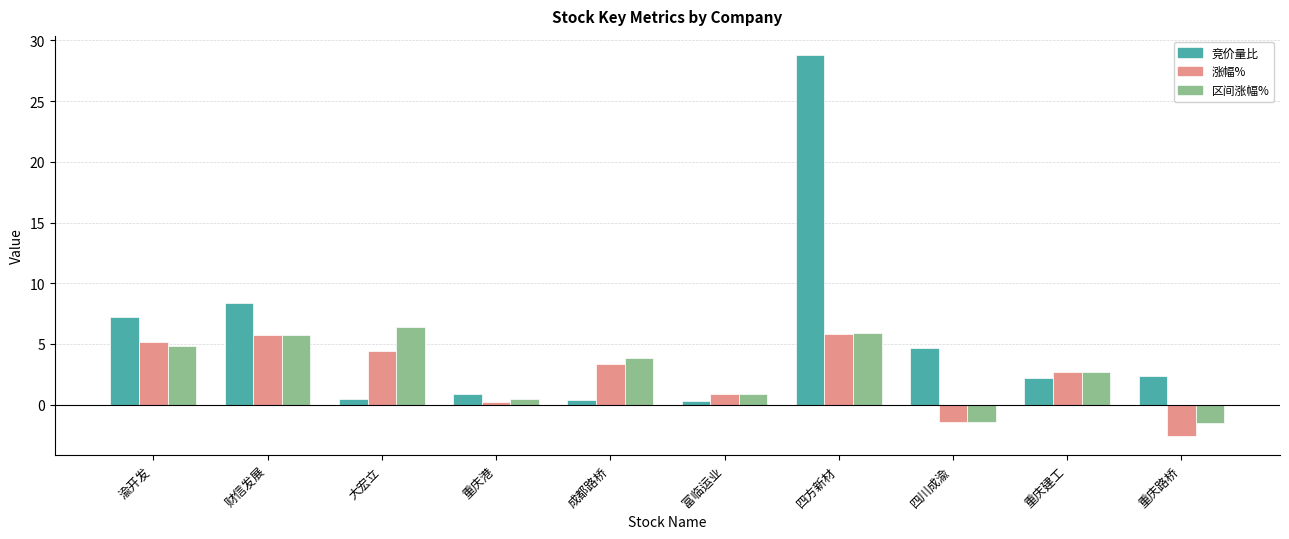

What is the lowest value of the 竞价量比 series?

0.3